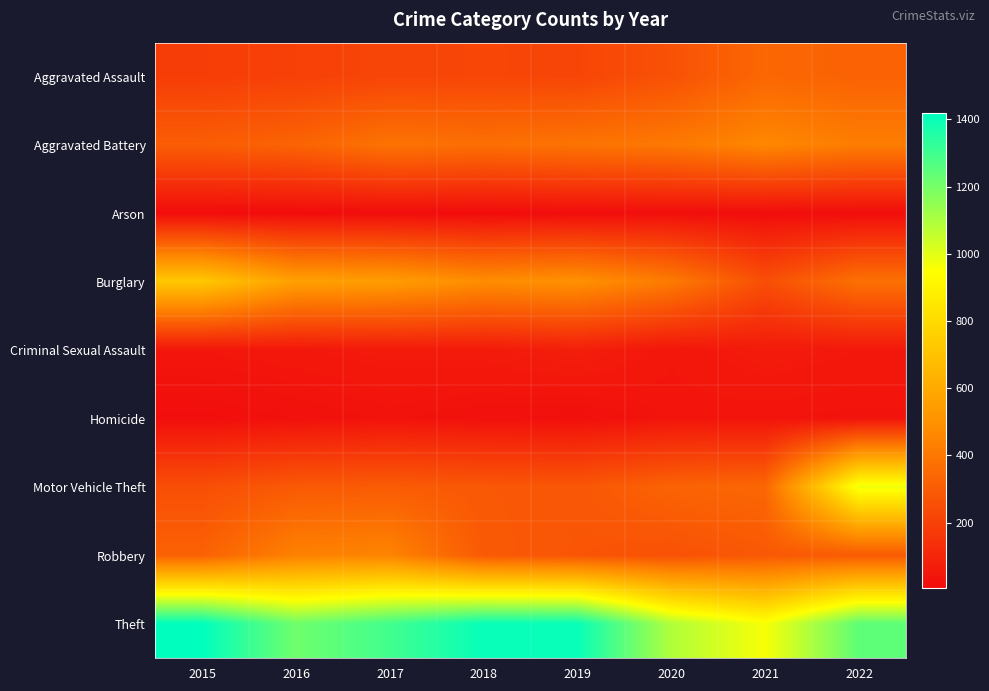

Reading left to right, list all the values displayed in this chart.

Aggravated Assault: 2015=188	2016=200	2017=216	2018=220	2019=217	2020=263	2021=341	2022=323
Aggravated Battery: 2015=307	2016=328	2017=388	2018=372	2019=390	2020=406	2021=461	2022=423
Arson: 2015=8	2016=7	2017=10	2018=7	2019=12	2020=17	2021=12	2022=11
Burglary: 2015=722	2016=558	2017=546	2018=482	2019=499	2020=415	2021=252	2022=377
Criminal Sexual Assault: 2015=44	2016=50	2017=58	2018=59	2019=74	2020=44	2021=60	2022=51
Homicide: 2015=15	2016=24	2017=33	2018=25	2019=20	2020=39	2021=37	2022=35
Motor Vehicle Theft: 2015=252	2016=291	2017=299	2018=286	2019=280	2020=327	2021=341	2022=979
Robbery: 2015=321	2016=438	2017=449	2018=291	2019=275	2020=261	2021=287	2022=296
Theft: 2015=1418	2016=1212	2017=1296	2018=1403	2019=1403	2020=1092	2021=961	2022=1243